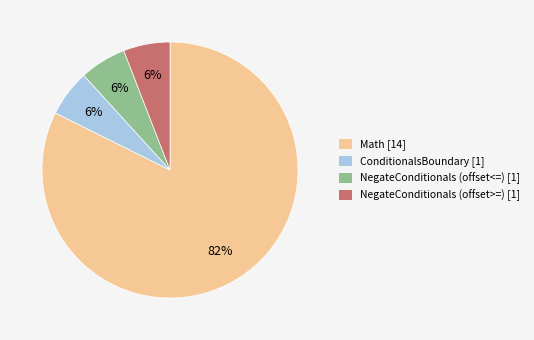

To the nearest percent, what is the combined percentage of ConditionalsBoundary [1] and NegateConditionals (offset<=) [1]?

12%